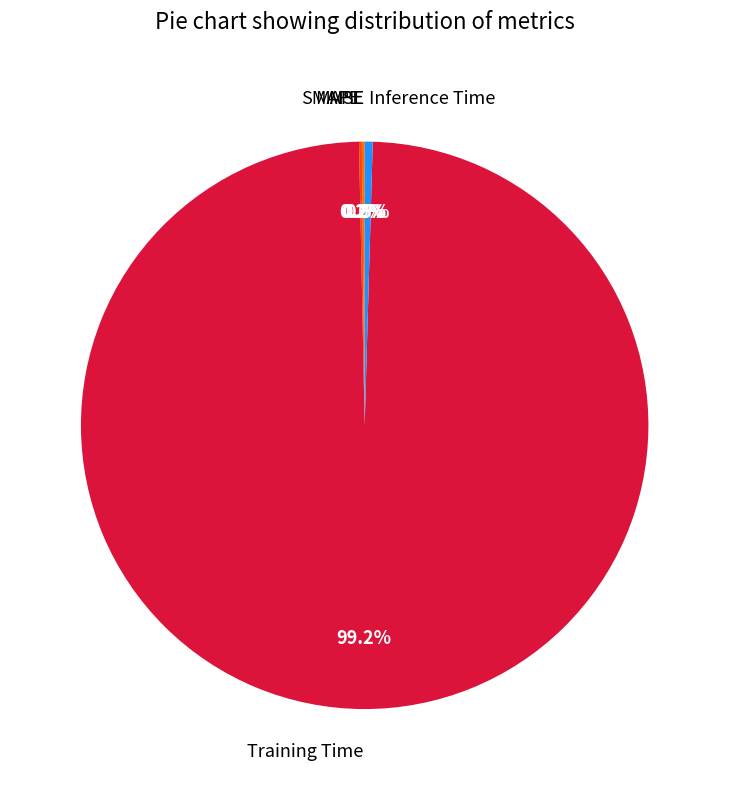

What is the smallest slice in the pie chart?

MSE